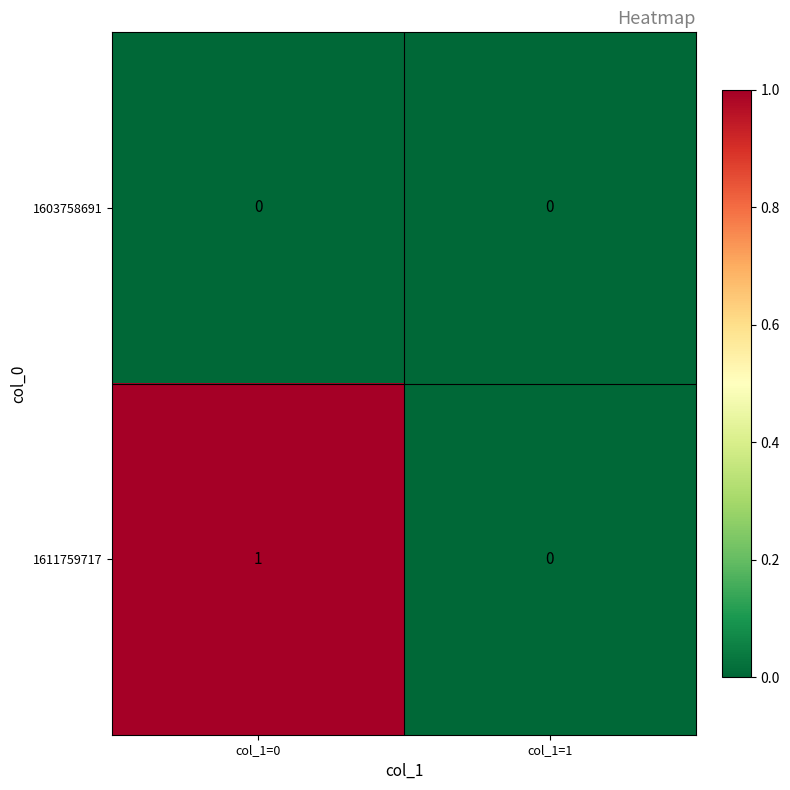

What is the total value across all series at col_1=0?

1